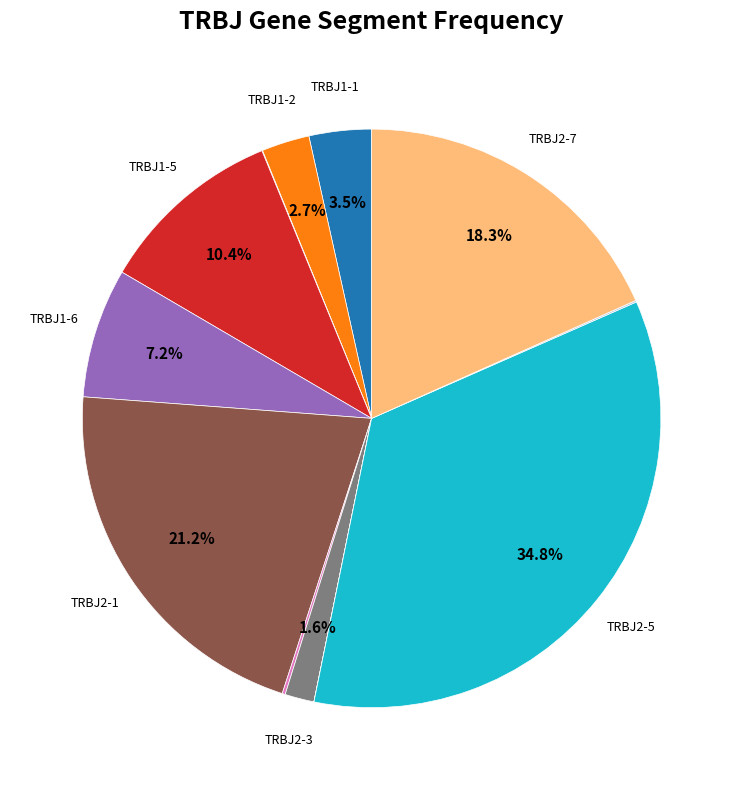

Is there any slice that represents more than half of the pie?

No